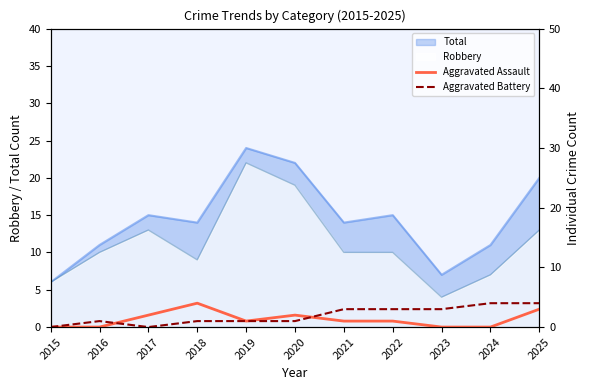

The Total series shows 10 at 2015. True or false?

False